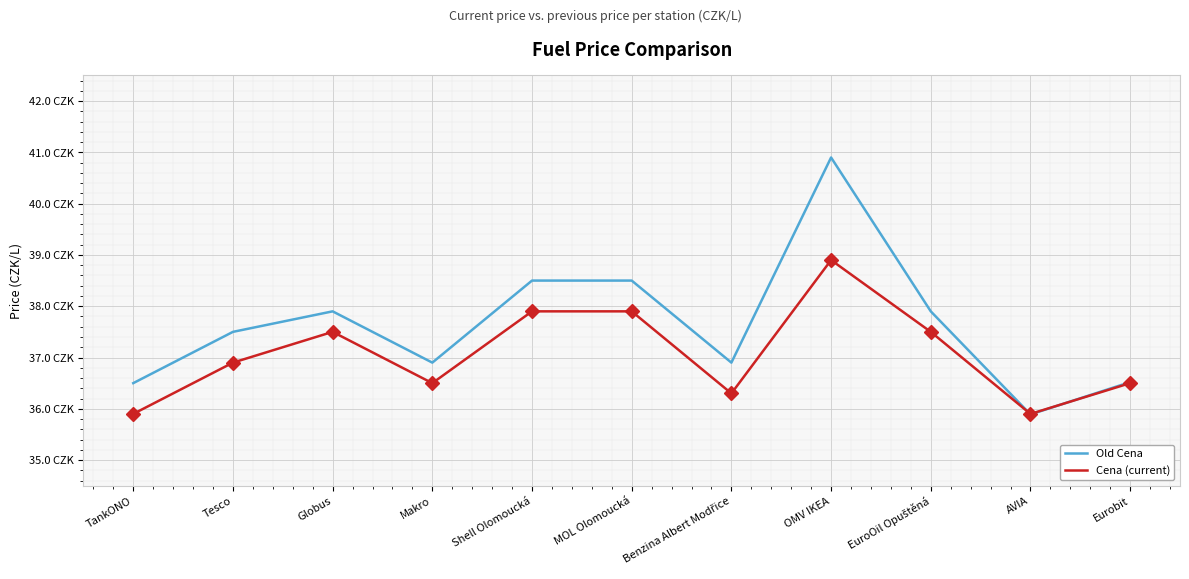

What are all the series names shown in the legend?

Old Cena, Cena (current)